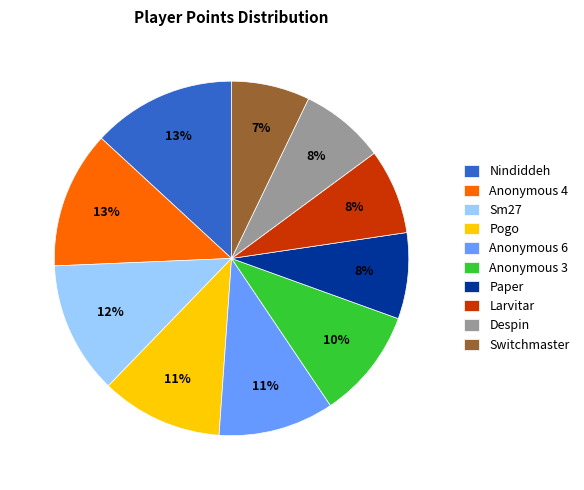

To the nearest percent, what portion does Pogo represent?

11%